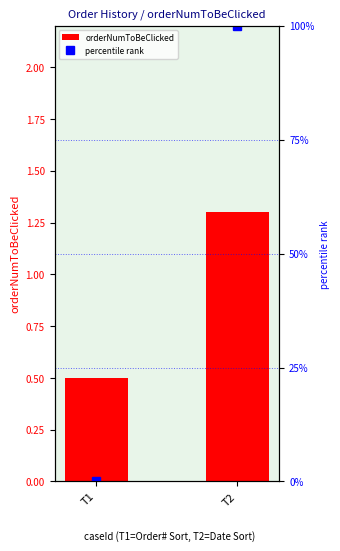

Count the number of data series in this chart.

2